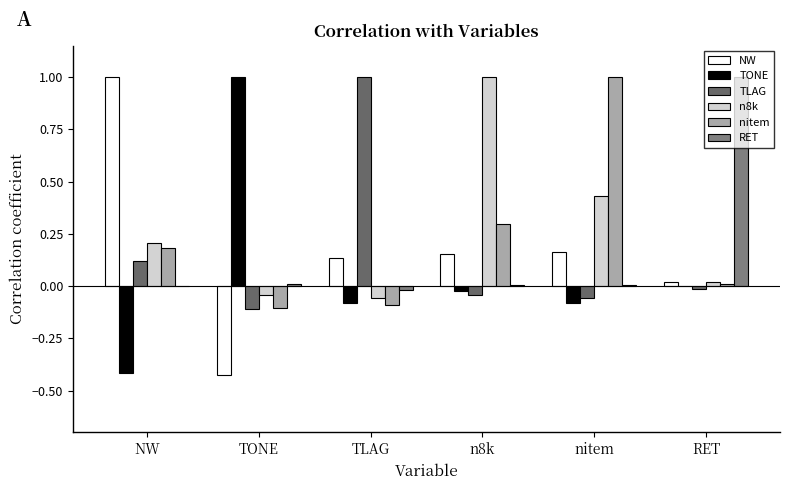

How many distinct data groups are displayed?

6